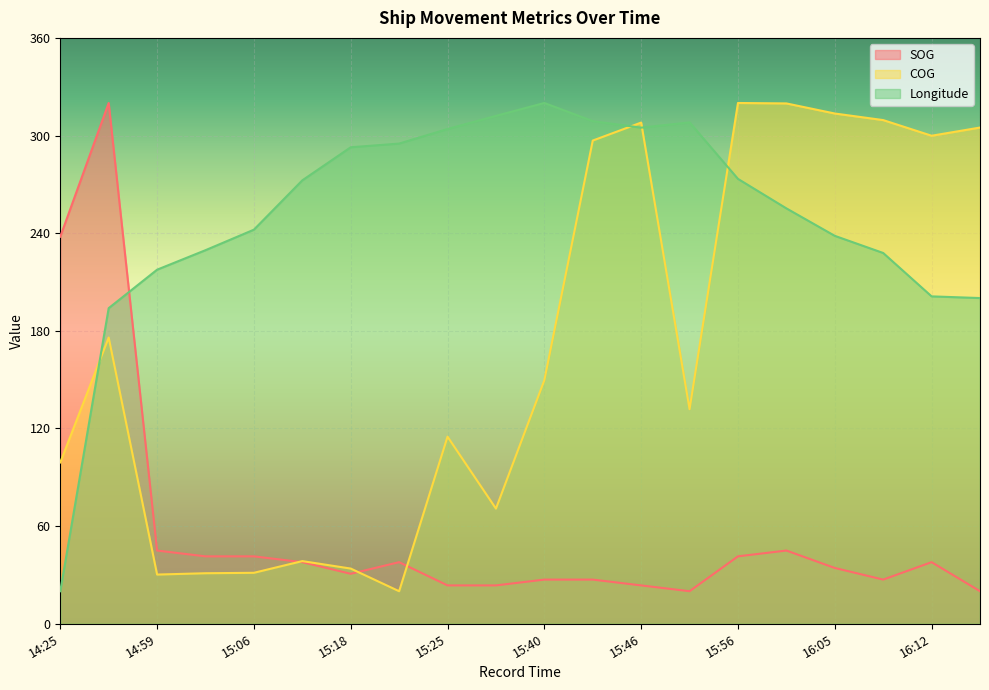

How many times do Longitude and SOG cross each other?

1